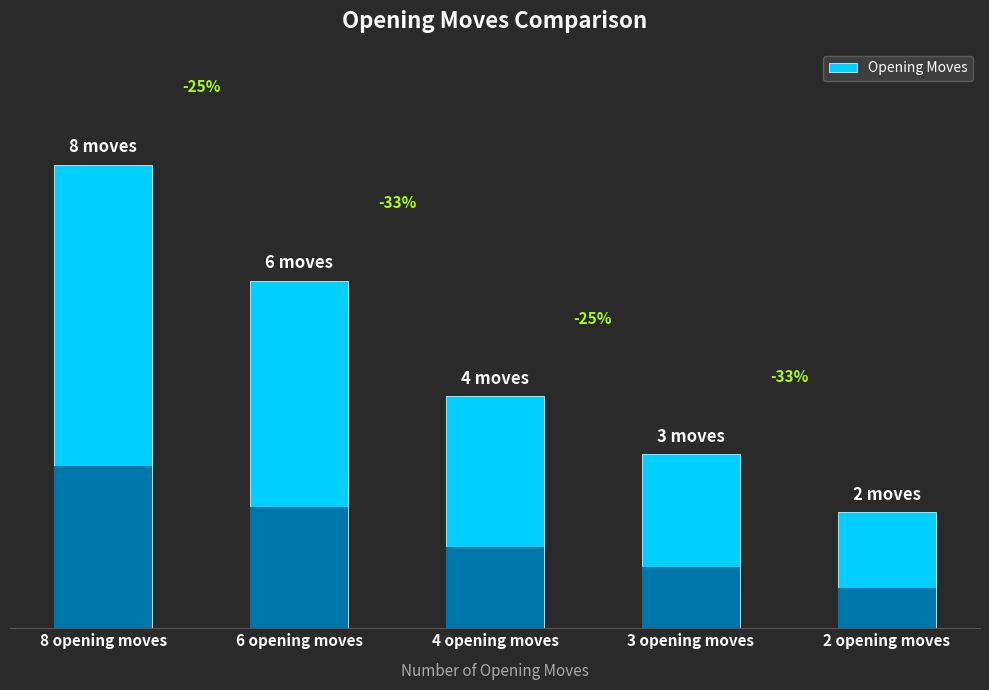

Count the number of data series in this chart.

1